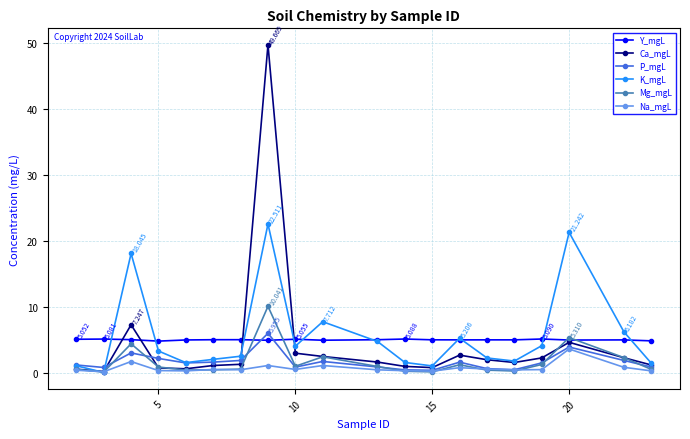

What is the maximum value for Ca_mgL?

49.7